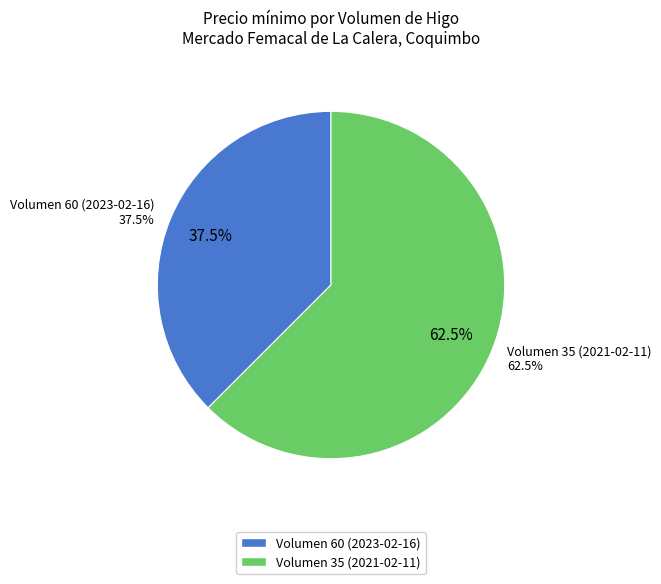

To the nearest percent, what is the average slice percentage?

50%